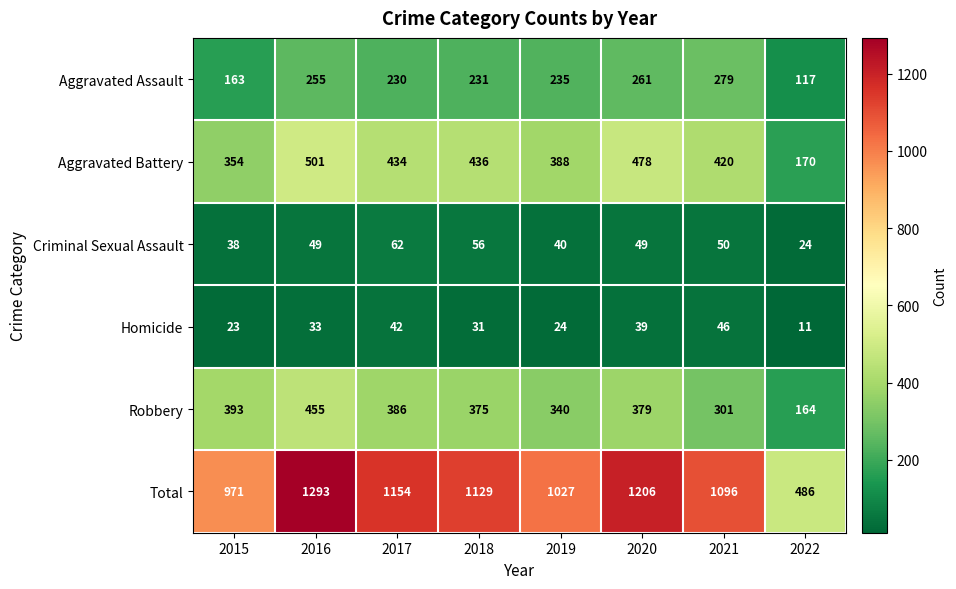

How many series are shown in this chart?

6